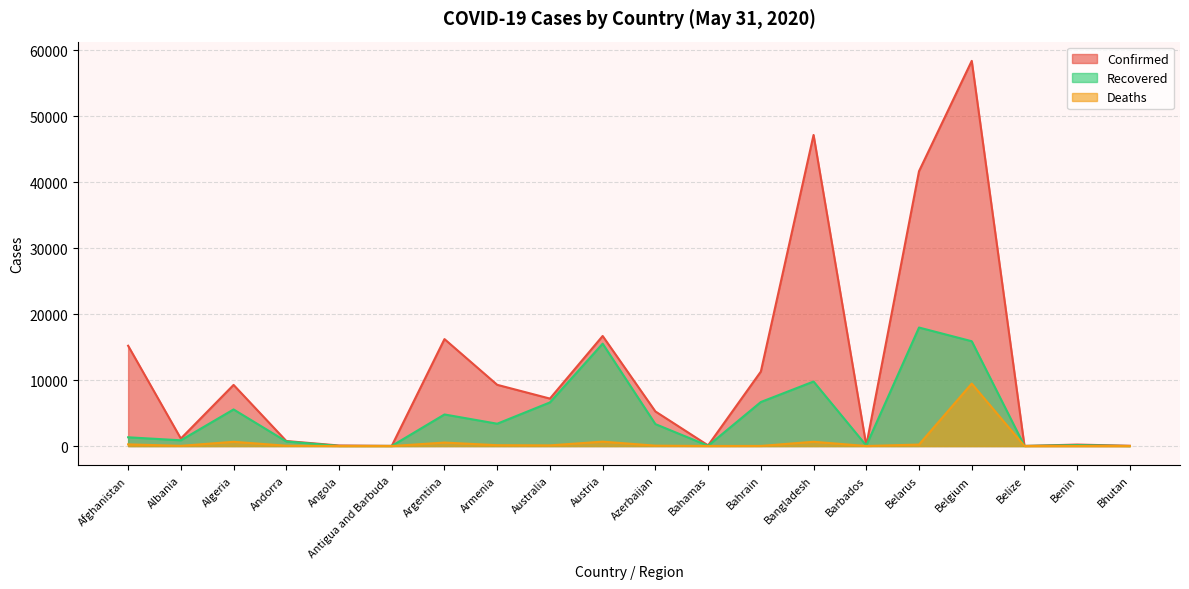

What value does the Deaths series have at Bahrain?

18